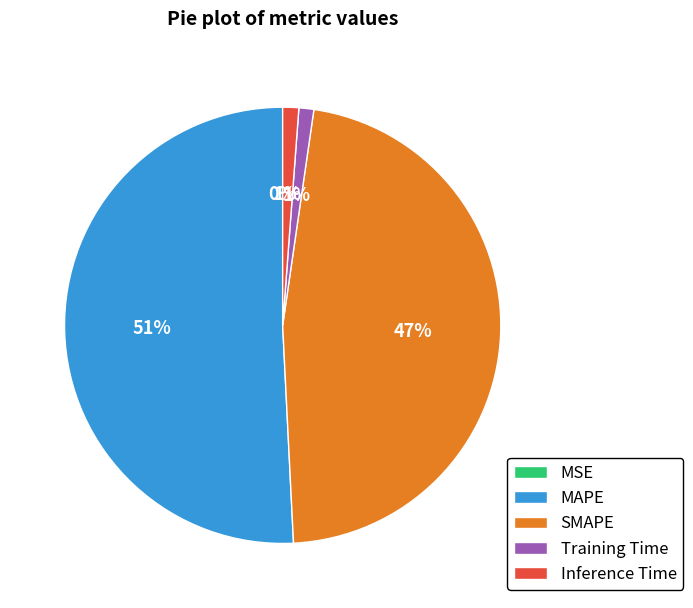

Is the sum of Inference Time and SMAPE greater than half?

No